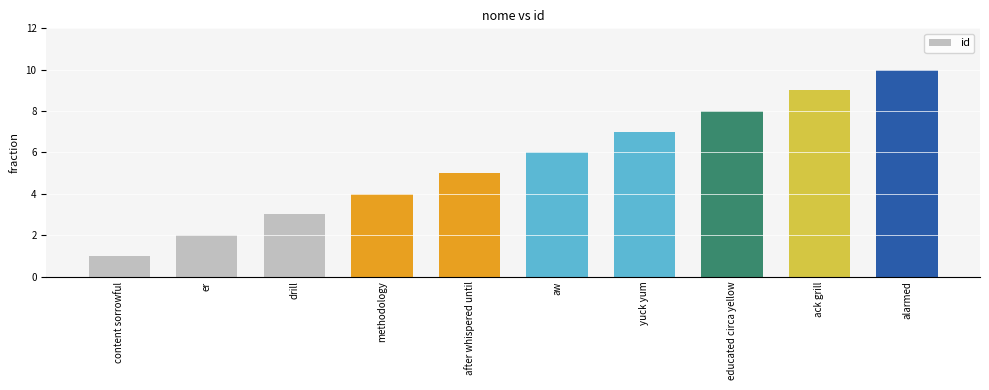

At which label is the value closest to 5?

after whispered until